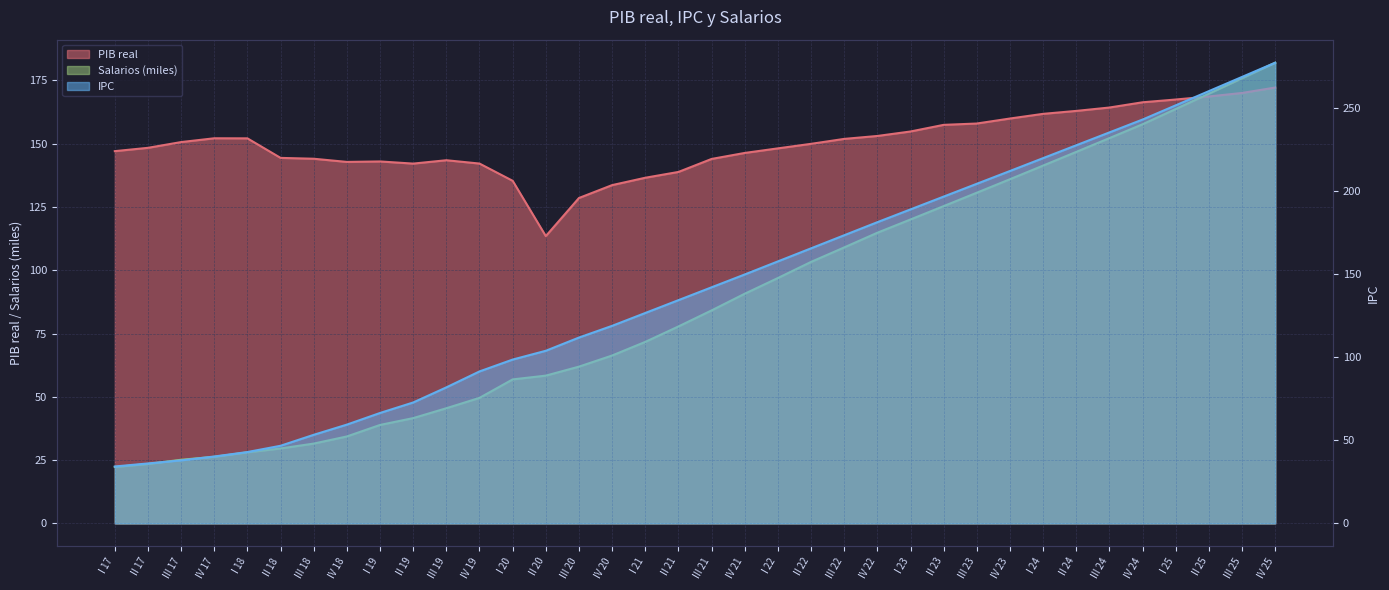

What is the sum of all PIB real values?

5394.8